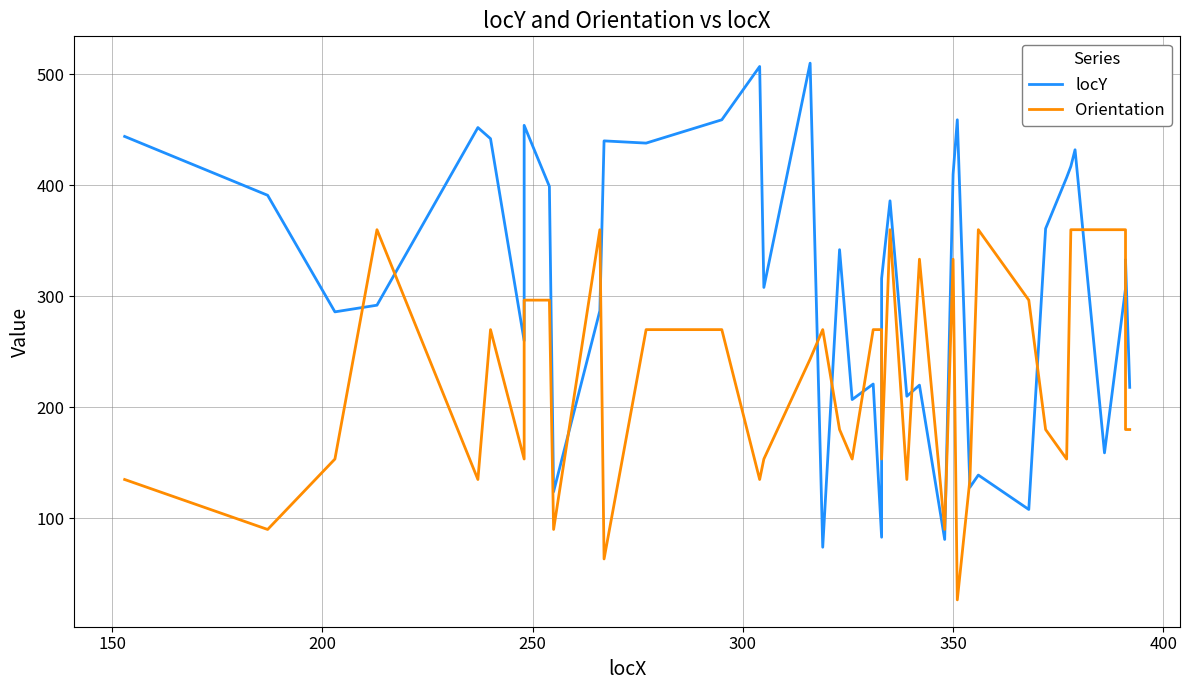

How many times do Orientation and locY cross each other?

14